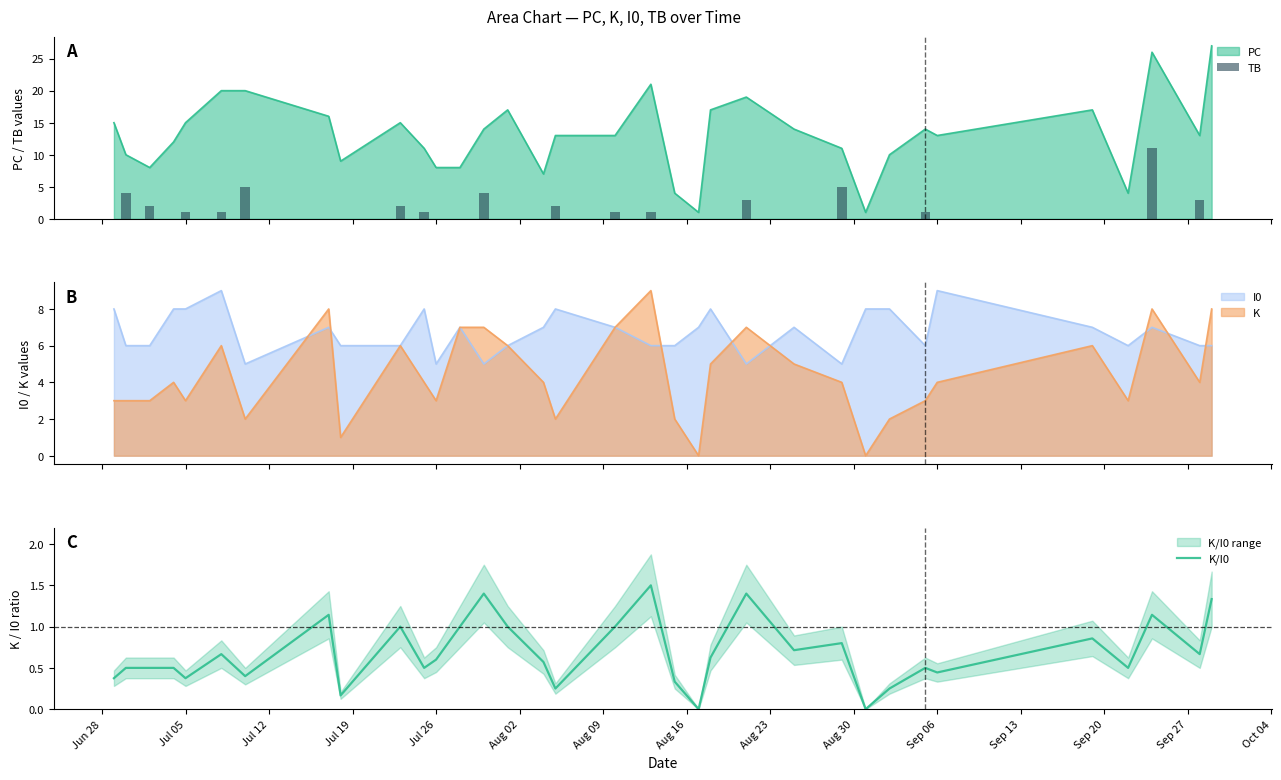

What is the highest value of the PC series?

27